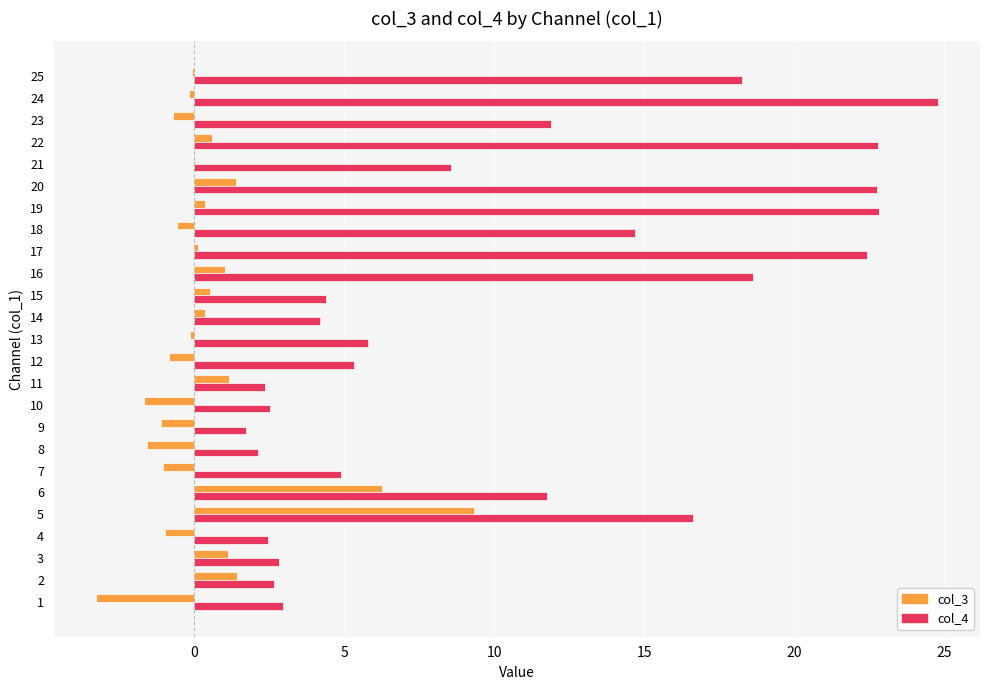

What is the highest value of the col_3 series?

9.3